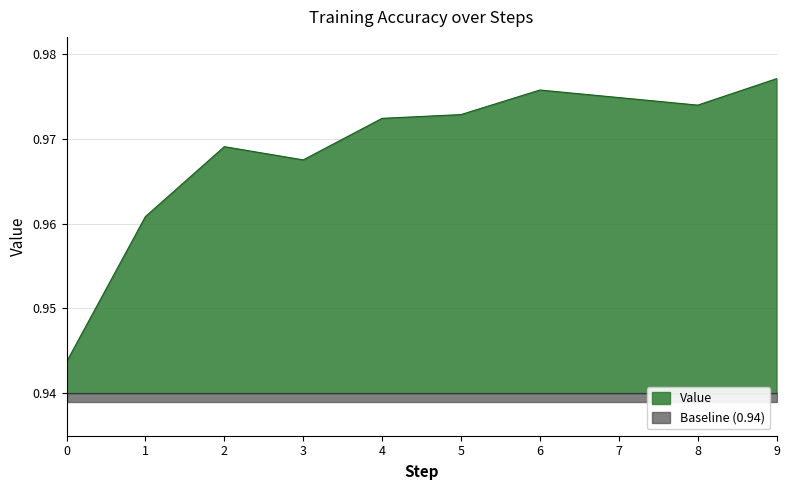

True or false: the data shows 1.0 at 5.

True